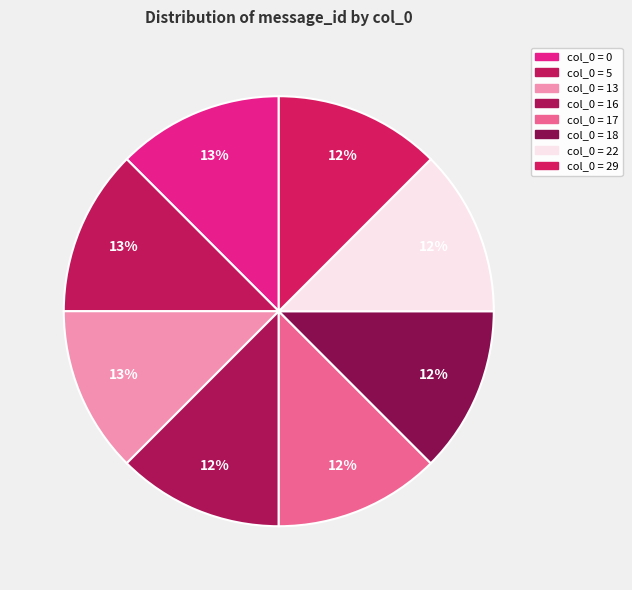

How many segments does this pie chart have?

8